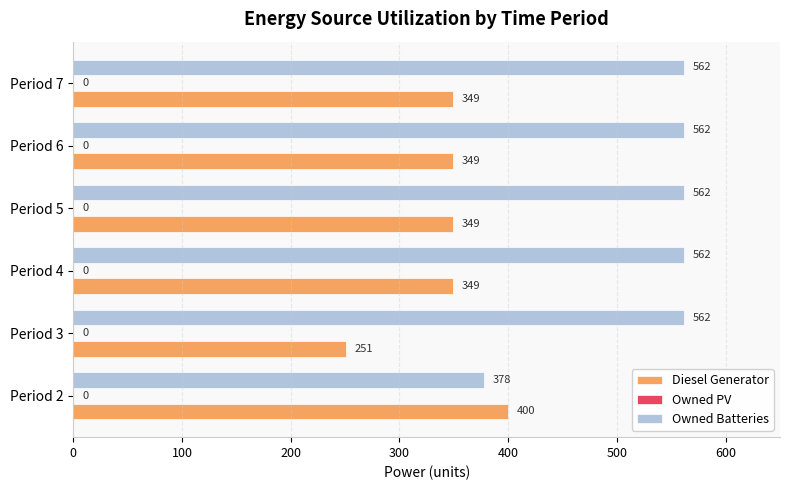

Rank the series at Period 4 from highest to lowest value.

Owned Batteries, Diesel Generator